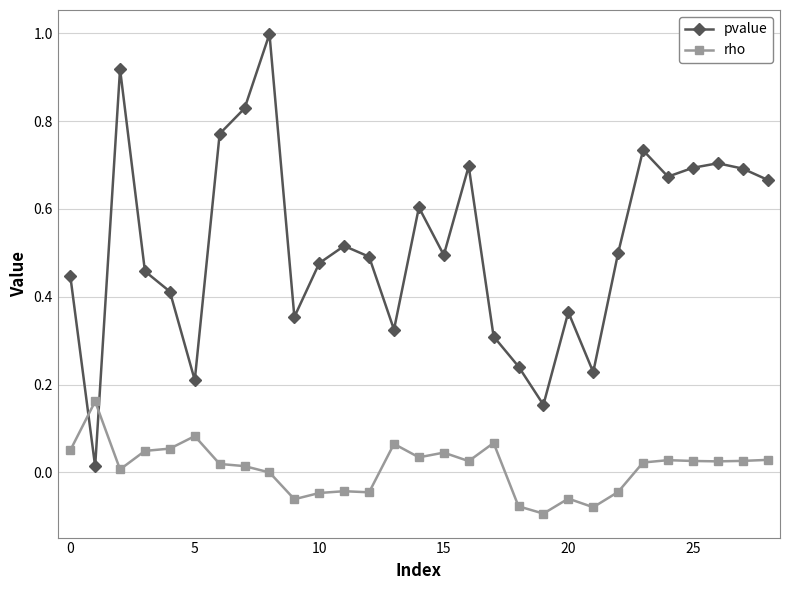

How many interior local valleys does the pvalue series have?

8